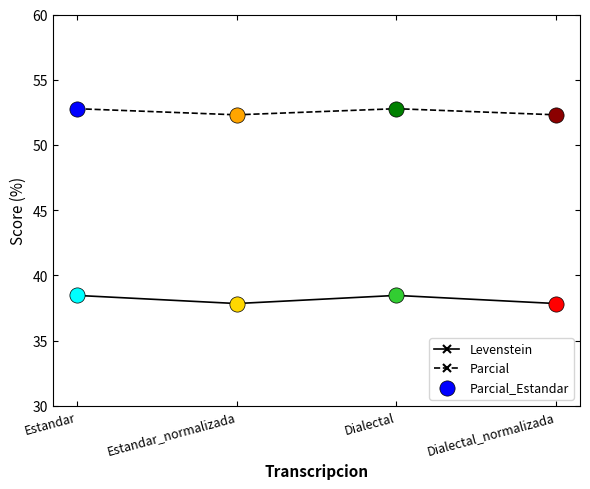

Which series has the largest total across all categories?

Parcial